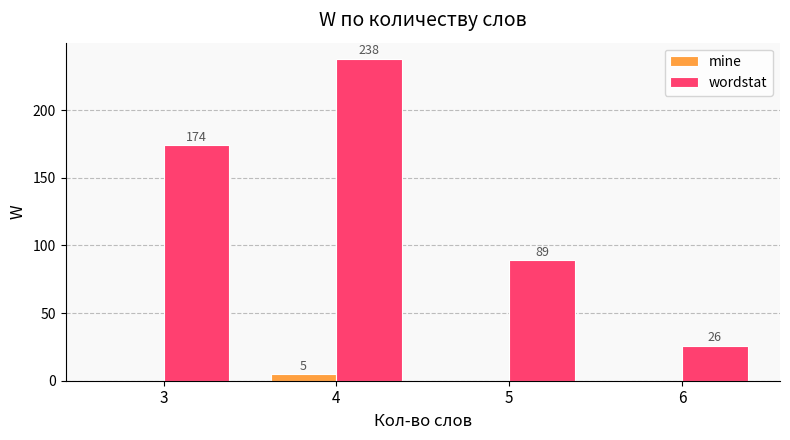

Count the number of categories in the chart.

4